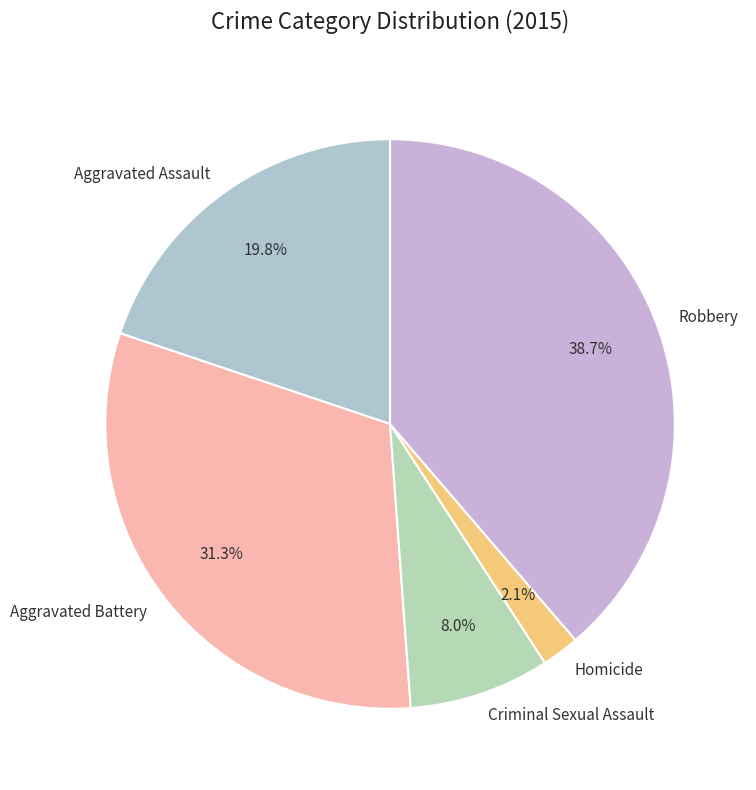

To the nearest percent, what percentage of the pie is Aggravated Assault?

20%